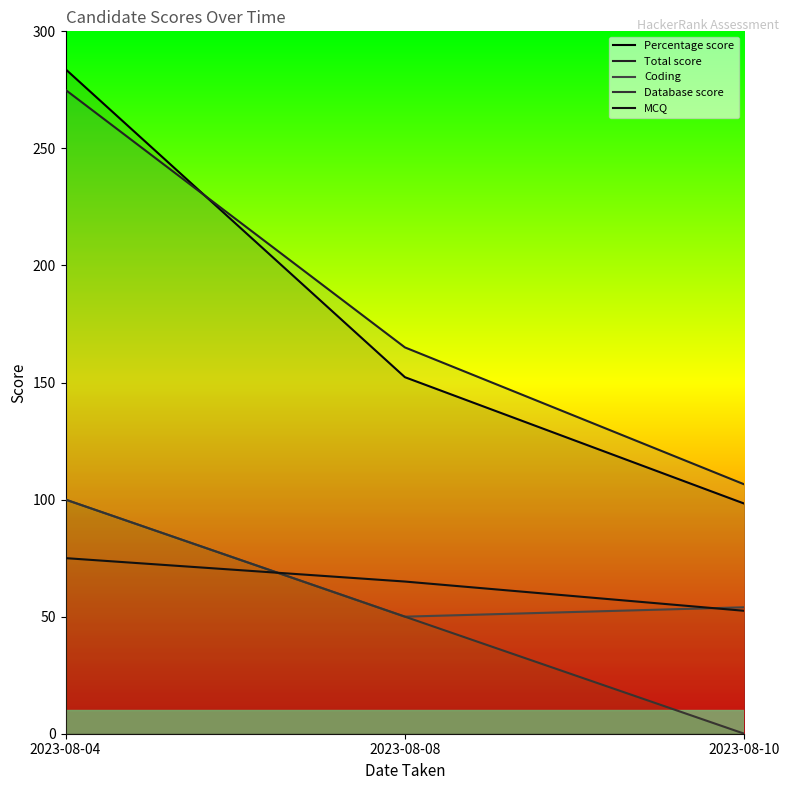

True or false: Database score has a value of 49.4 at 2023-08-04.

False